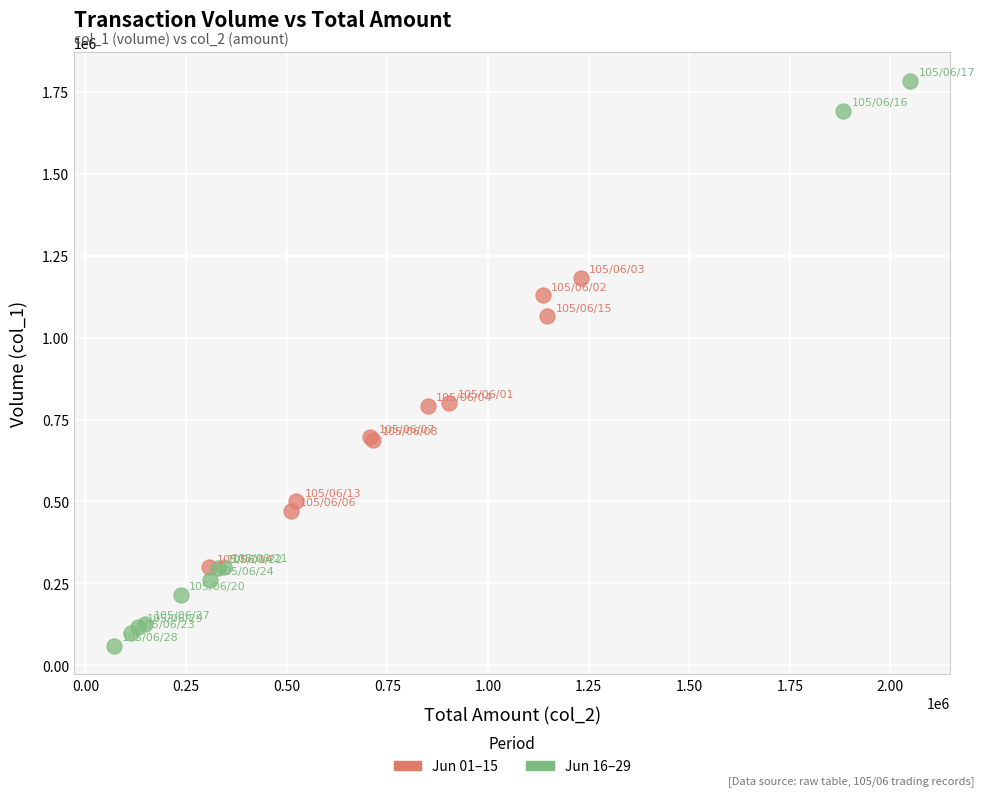

Which series contains the highest Y value?

Jun 16–29